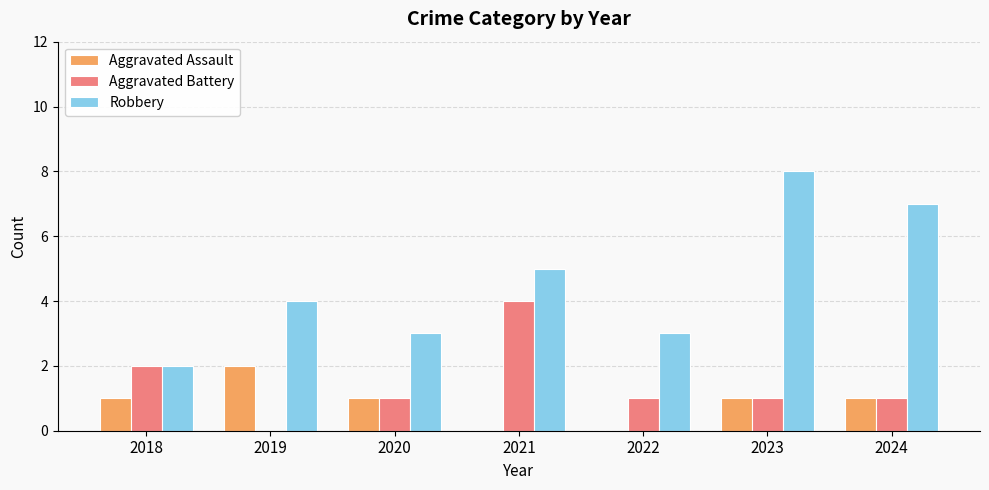

Reading left to right, extract all data points from this chart.

Aggravated Assault: 2018=1	2019=2	2020=1	2021=0	2022=0	2023=1	2024=1
Aggravated Battery: 2018=2	2019=0	2020=1	2021=4	2022=1	2023=1	2024=1
Robbery: 2018=2	2019=4	2020=3	2021=5	2022=3	2023=8	2024=7